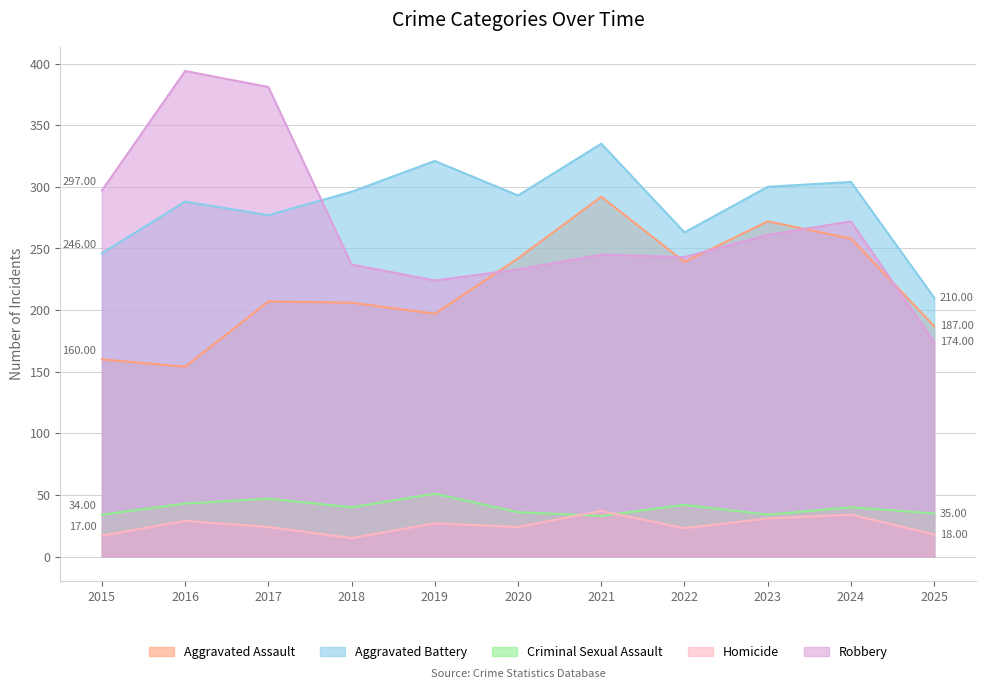

What are all the series names shown in the legend?

Aggravated Assault, Aggravated Battery, Criminal Sexual Assault, Homicide, Robbery